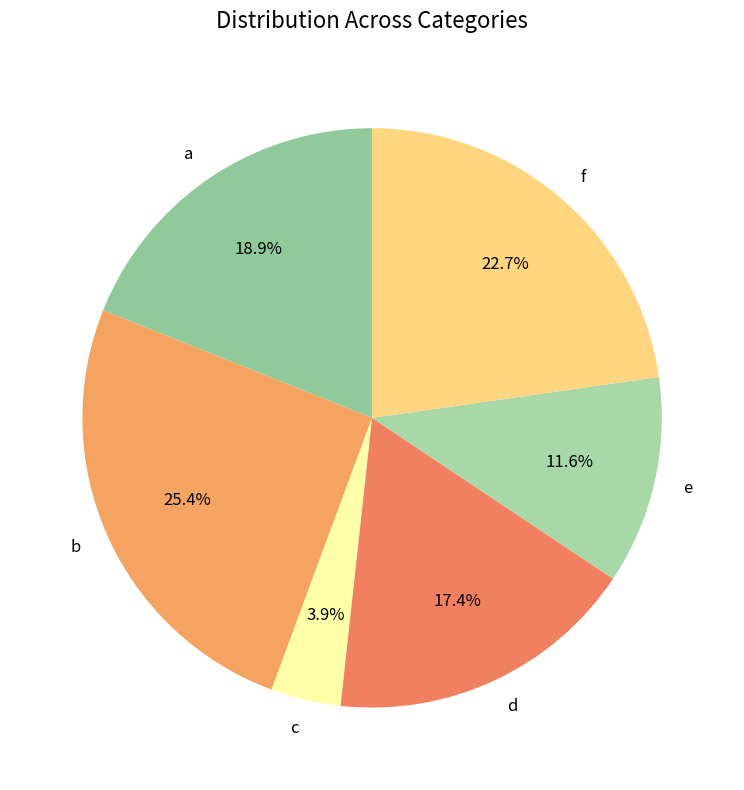

To the nearest percent, what is the difference between the largest and smallest slice percentages?

22%